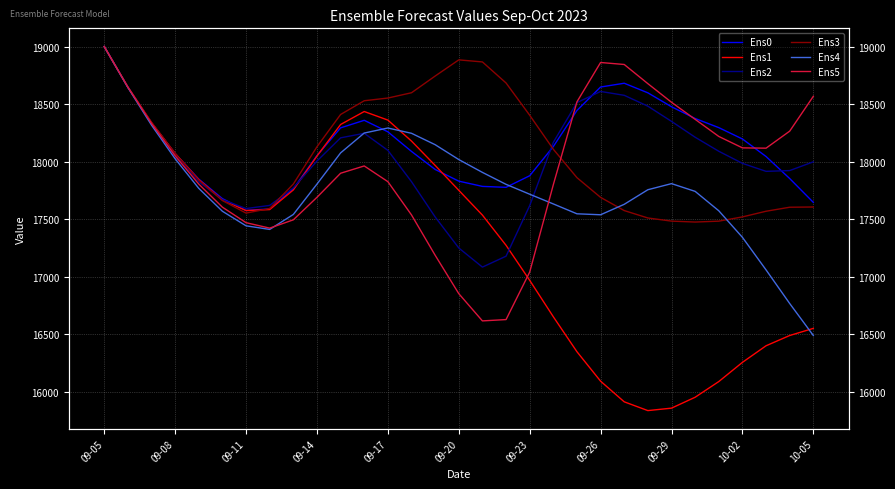

What is the sum of all Ens4 values?

550926.2